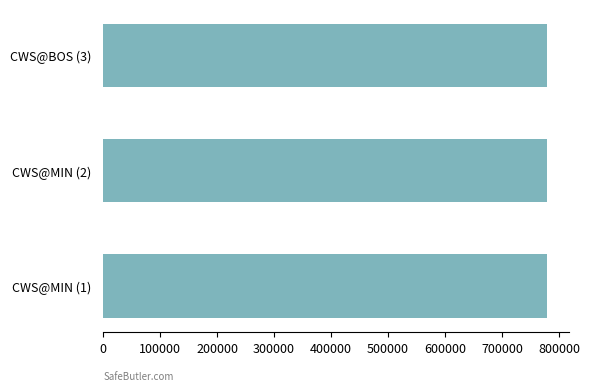

The value at CWS@MIN (2) is 270936. True or false?

False